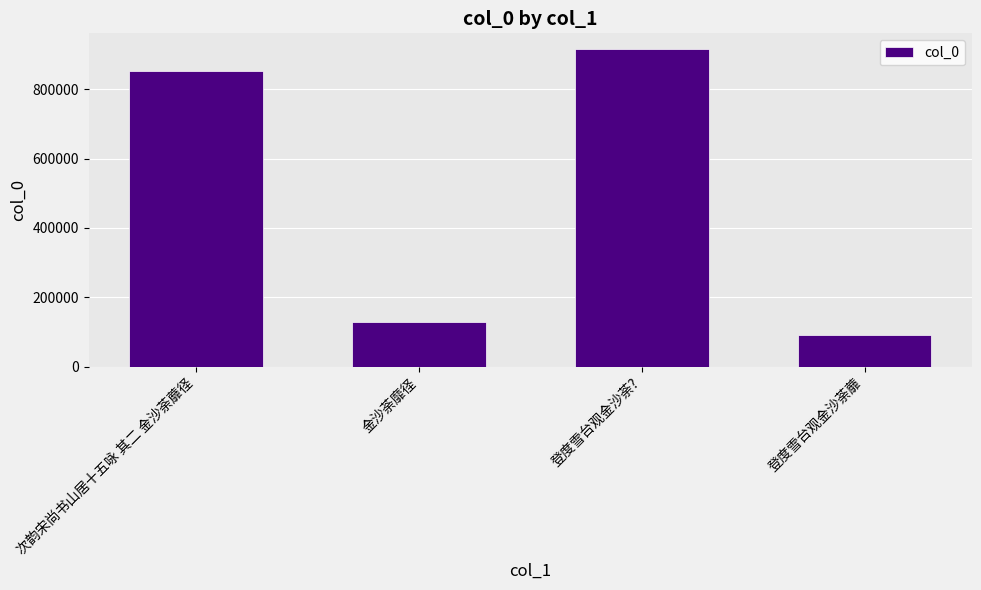

What position from the left is 金沙荼靡径?

2